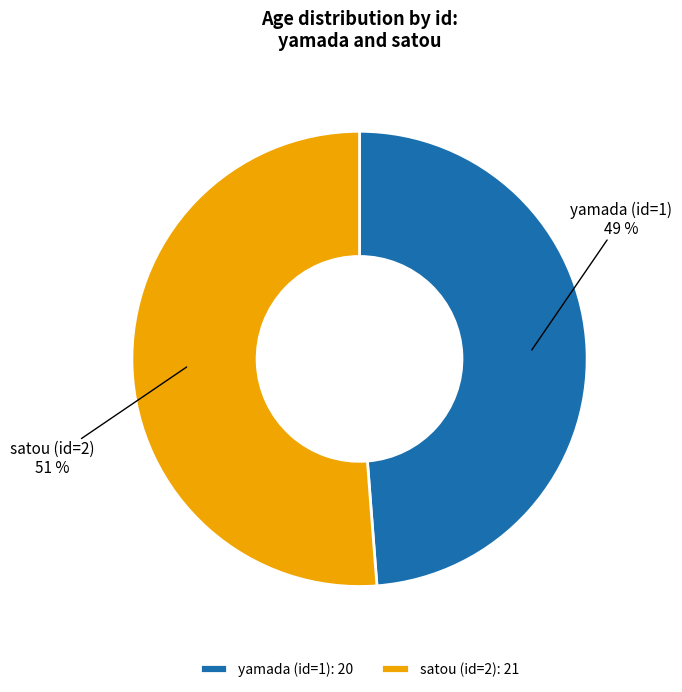

To the nearest percent, what is the difference between the largest and smallest slice percentages?

2%